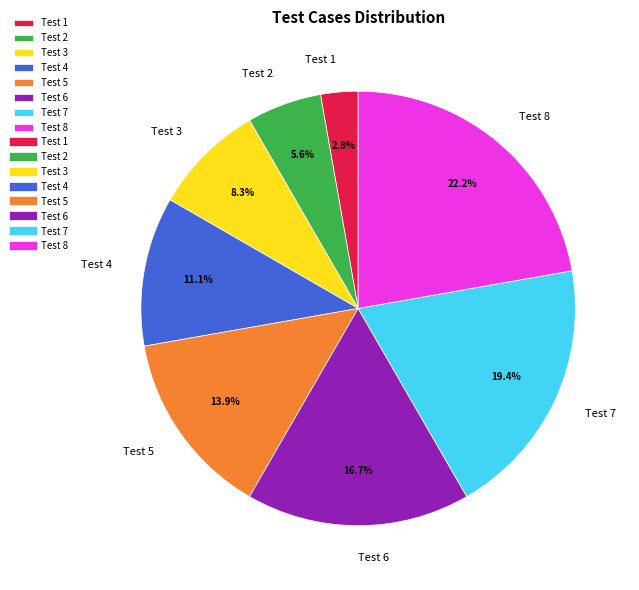

What percentage is the Test 4 slice, to the nearest percent?

11%